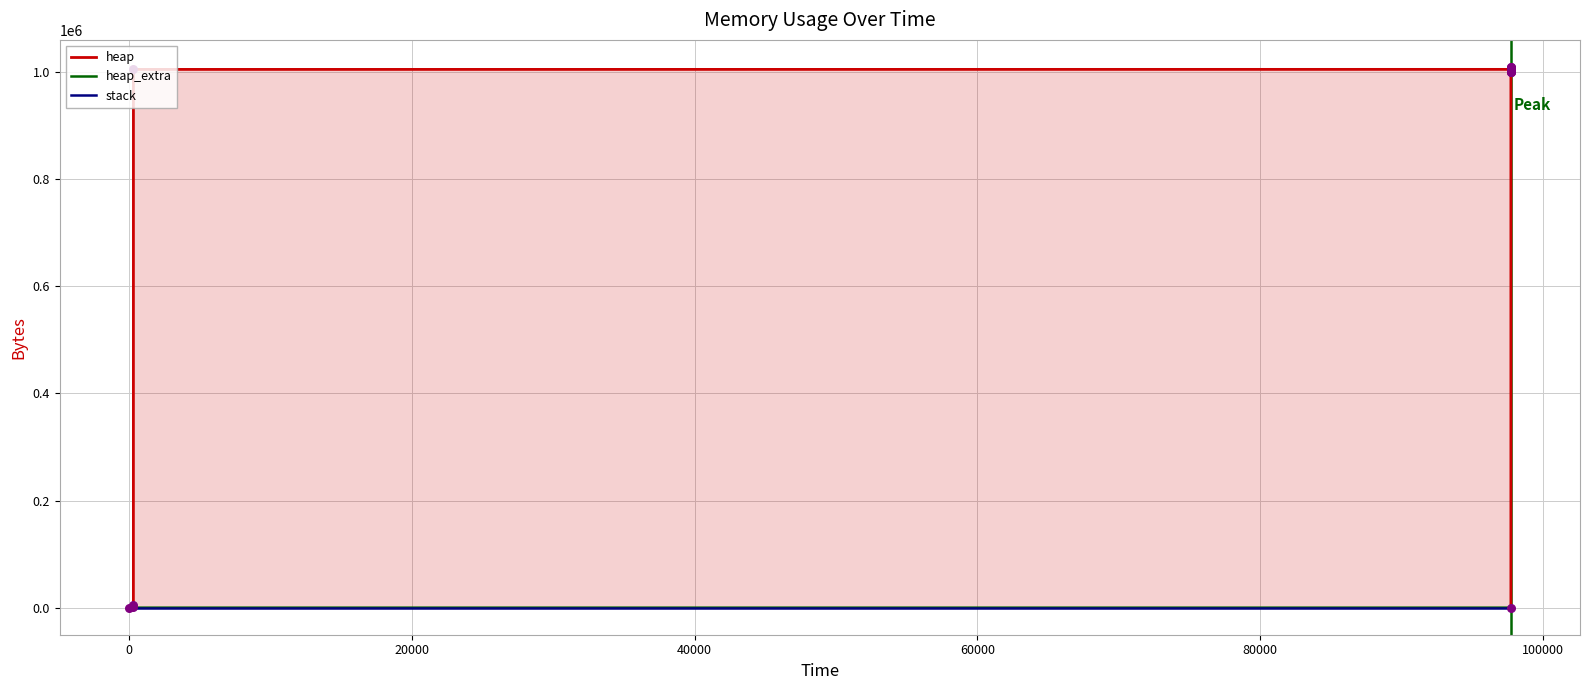

Is the value of heap_extra at 80000 greater than the value of stack at 8?

Yes